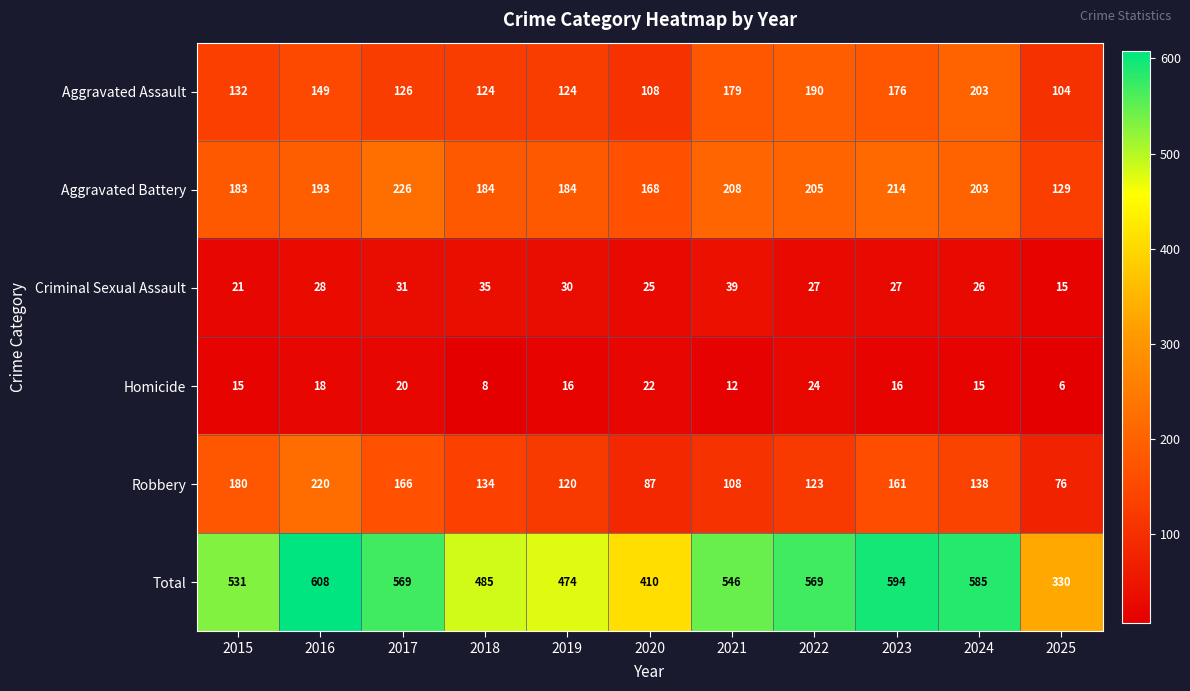

What is the spread (max minus min) of values at 2020?

388